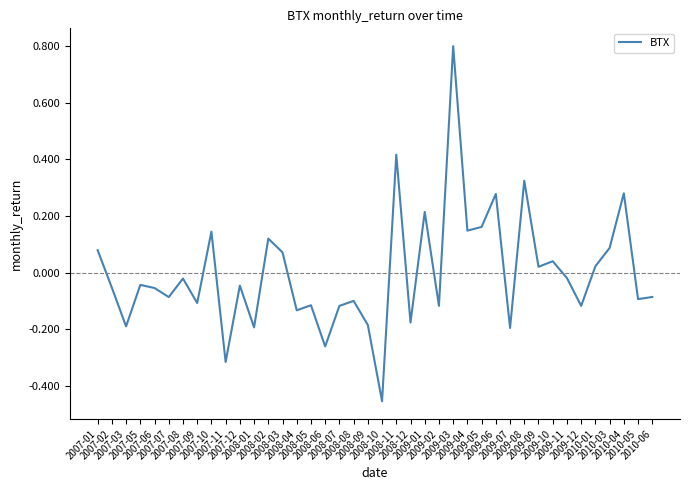

Does the chart display data point markers on the line(s)?

No